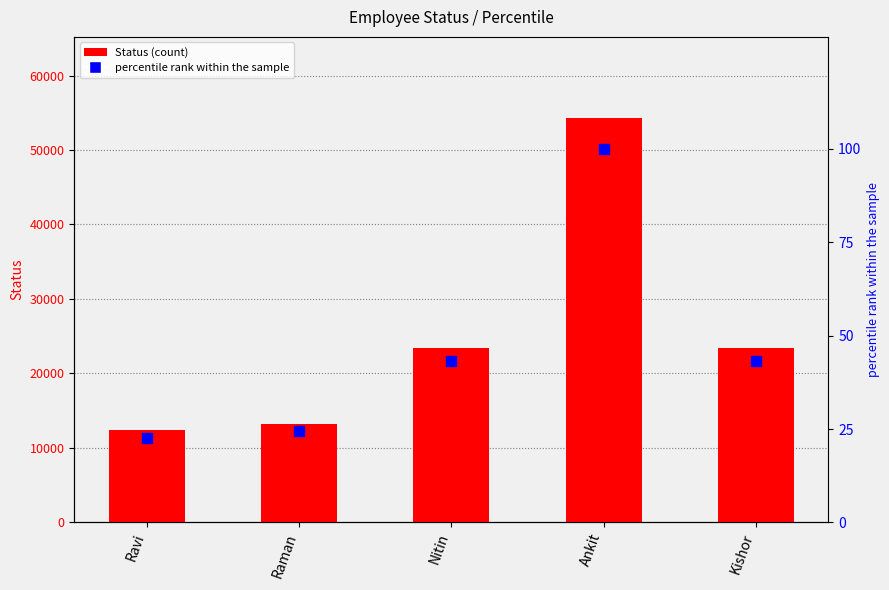

At which category is the sum across all series the highest?

Ankit